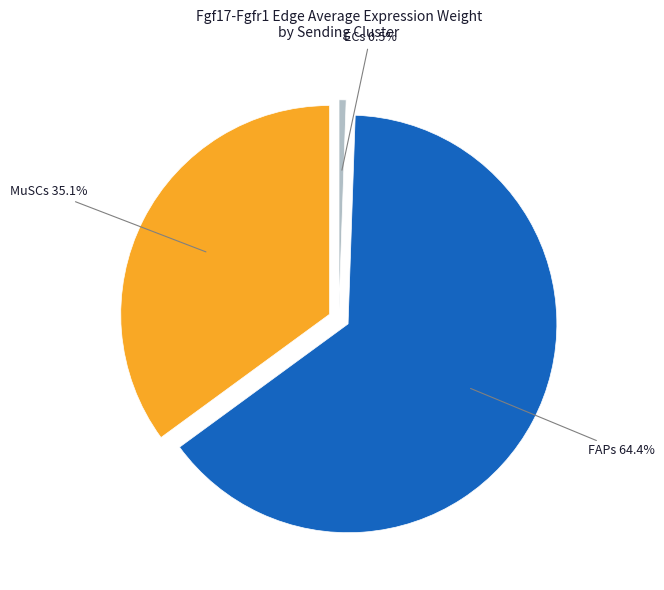

What is the smallest slice in the pie chart?

ECs